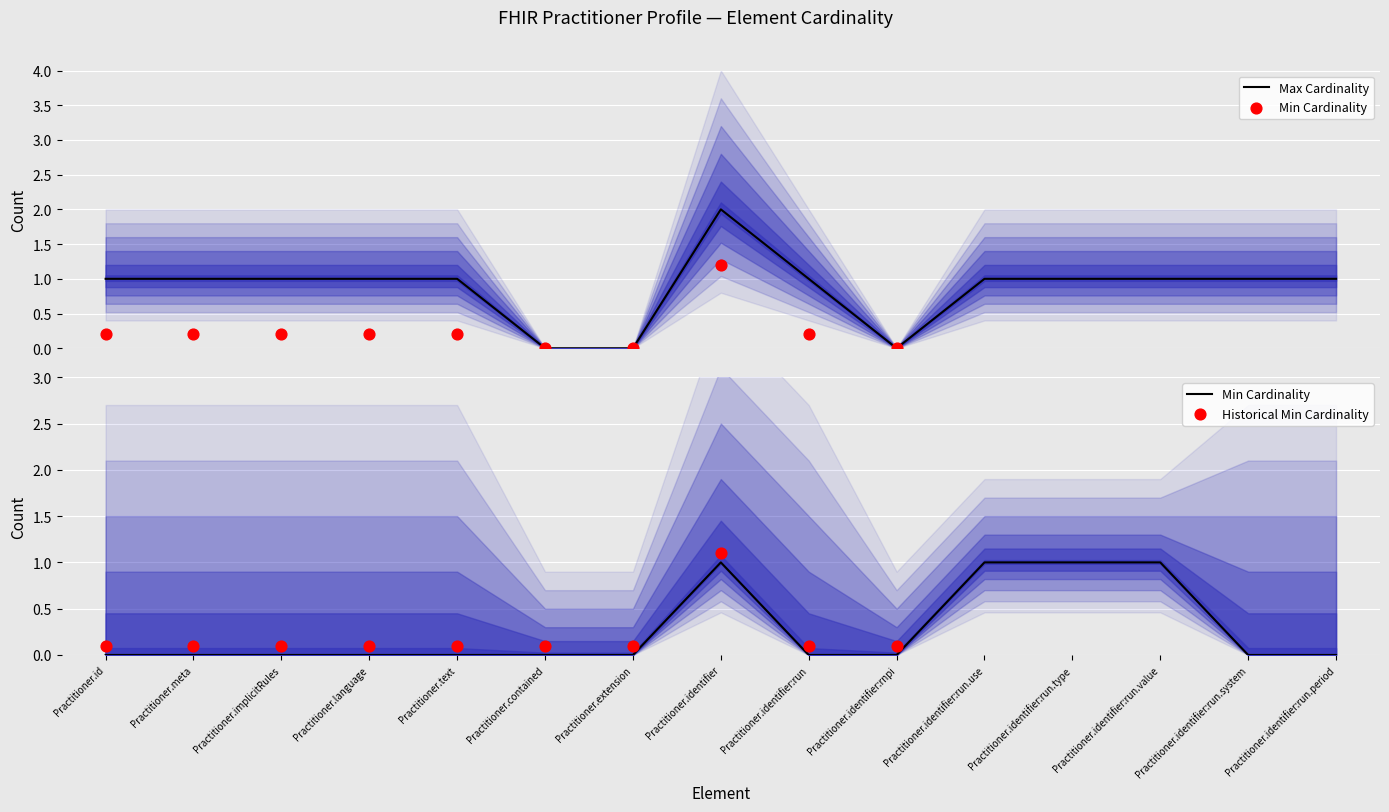

Which series has the largest total across all categories?

Max Cardinality